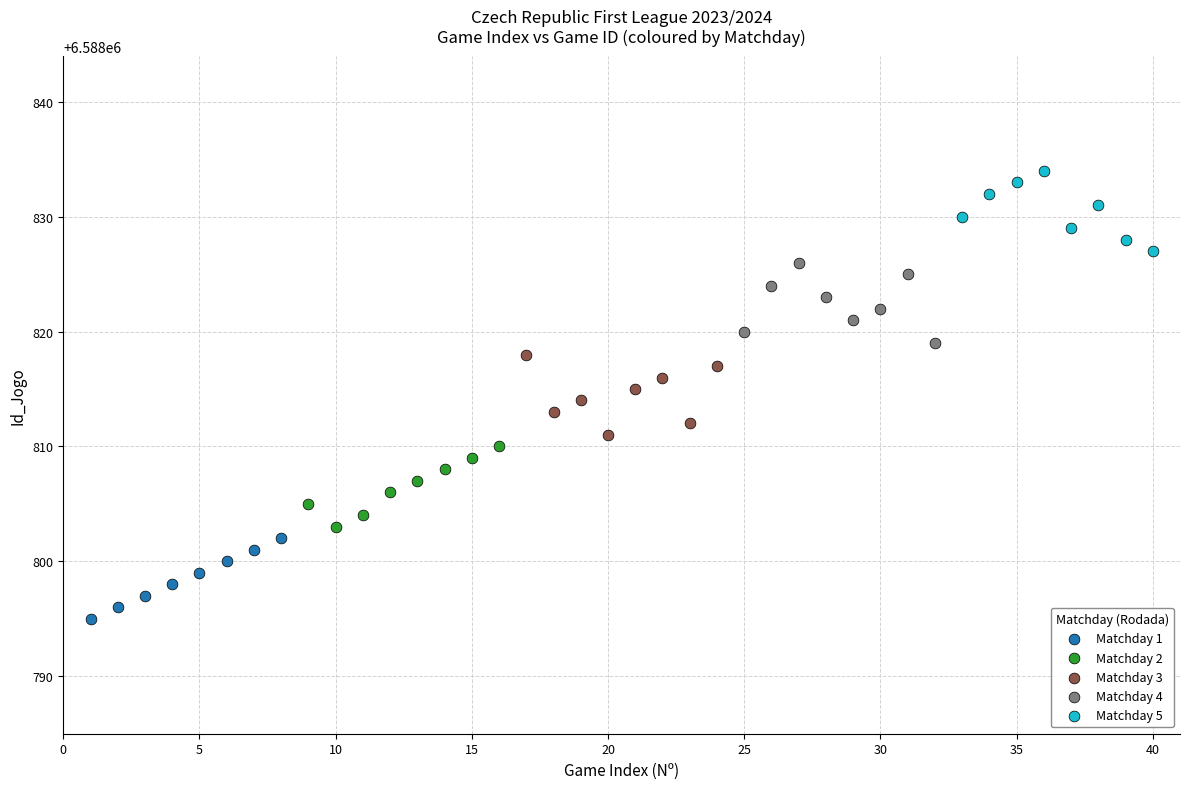

Which series contains the lowest Y value?

Matchday 1